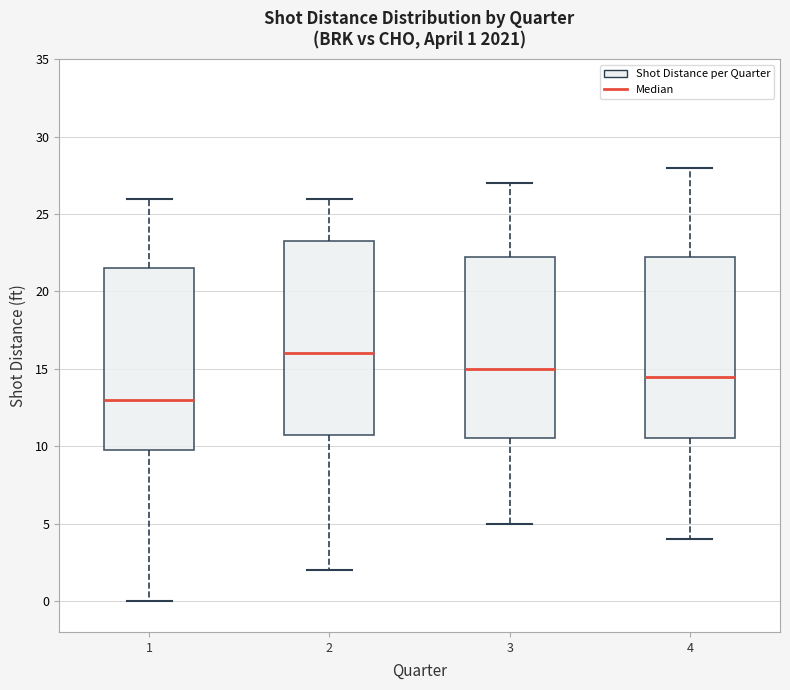

Which box's median line is the highest?

2